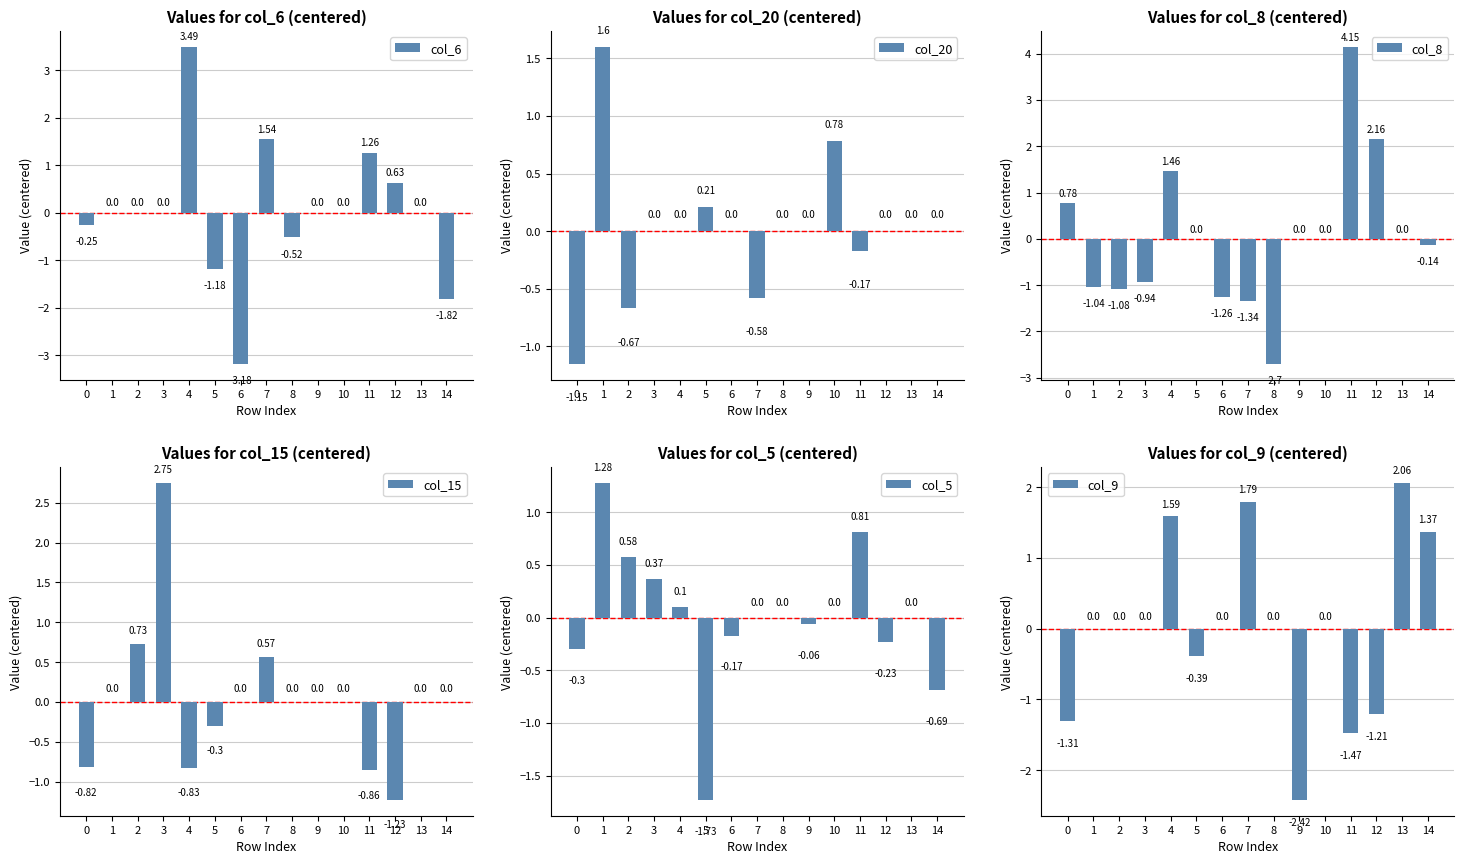

The value of col_6 at 5 is -1.2. True or false?

True